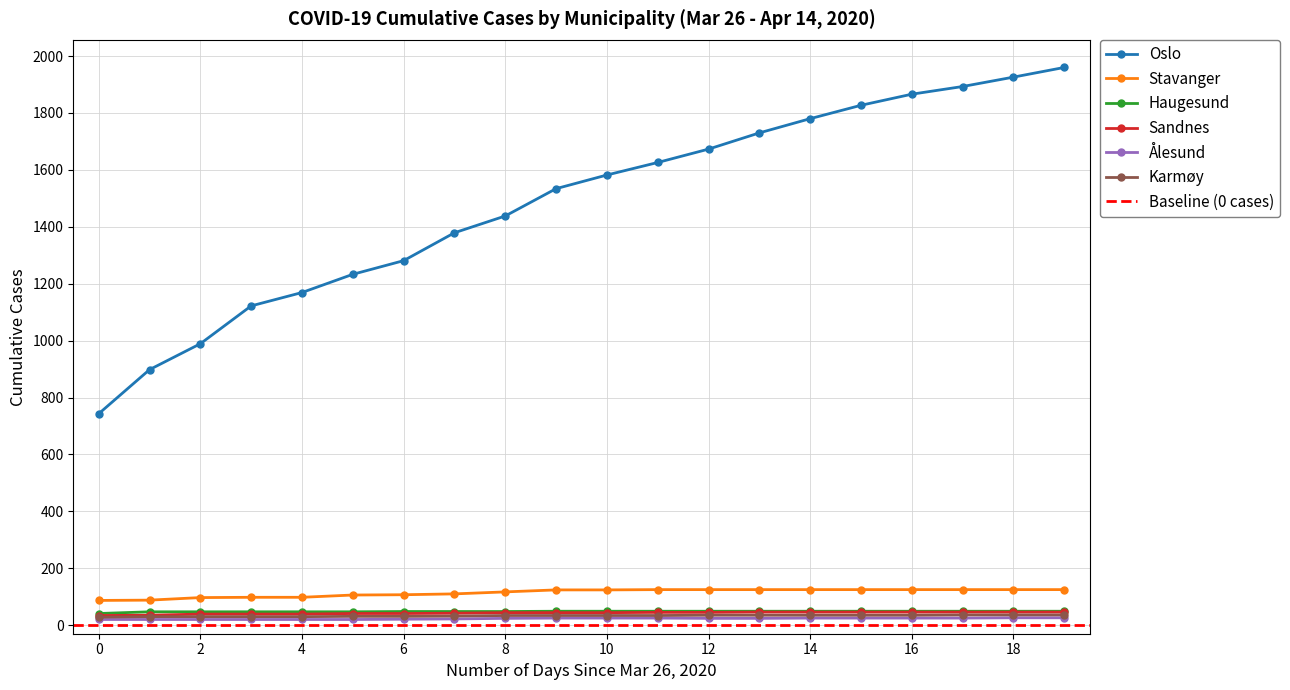

Does the chart display data point markers on the line(s)?

Yes